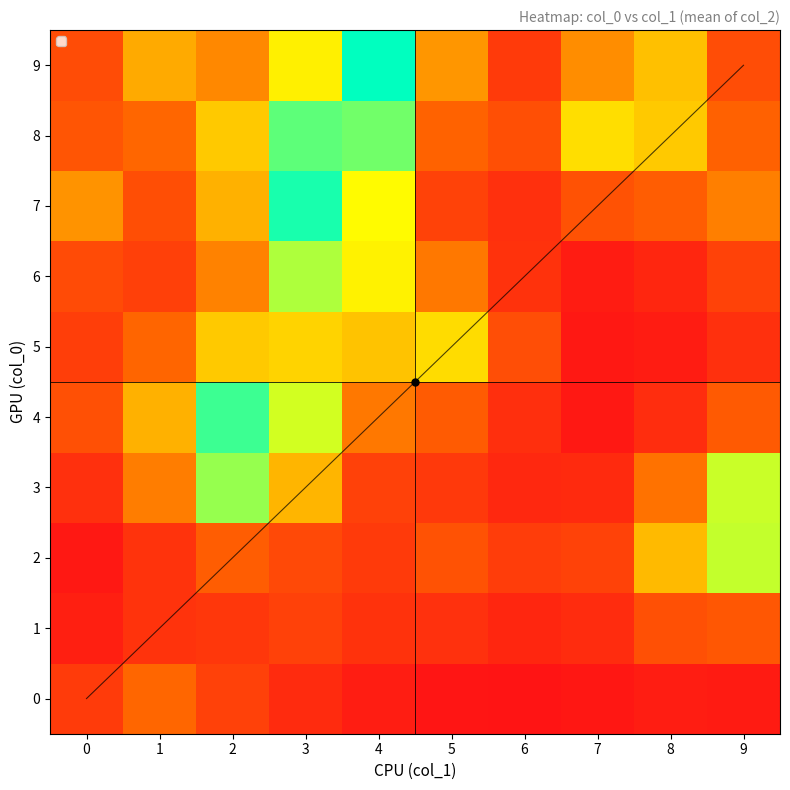

Reading left to right, extract all data points from this chart.

0: 0=0.7	1=1.5	2=0.8	3=0.4	4=0.2	5=0.1	6=0.0	7=0.1	8=0.2	9=0.2
1: 0=0.3	1=0.6	2=0.7	3=0.8	4=0.6	5=0.5	6=0.4	7=0.5	8=1.1	9=1.2
2: 0=0.1	1=0.6	2=1.3	3=1.0	4=0.7	5=1.1	6=0.8	7=0.9	8=2.2	9=3.2
3: 0=0.5	1=1.7	2=3.5	3=2.2	4=0.8	5=0.7	6=0.4	7=0.4	8=1.6	9=3.2
4: 0=1.1	1=2.2	2=4.0	3=3.1	4=1.6	5=1.3	6=0.5	7=0.1	8=0.5	9=1.3
5: 0=0.8	1=1.5	2=2.4	3=2.5	4=2.3	5=2.6	6=1.1	7=0.1	8=0.2	9=0.5
6: 0=1.0	1=0.8	2=1.7	3=3.3	4=2.8	5=1.6	6=0.6	7=0.2	8=0.4	9=0.9
7: 0=1.9	1=1.1	2=2.2	3=4.2	4=2.9	5=0.9	6=0.5	7=1.1	8=1.3	9=1.7
8: 0=1.2	1=1.5	2=2.4	3=3.8	4=3.7	5=1.4	6=1.1	7=2.6	8=2.4	9=1.4
9: 0=1.0	1=2.1	2=1.8	3=2.7	4=4.3	5=1.9	6=0.7	7=1.8	8=2.3	9=1.0